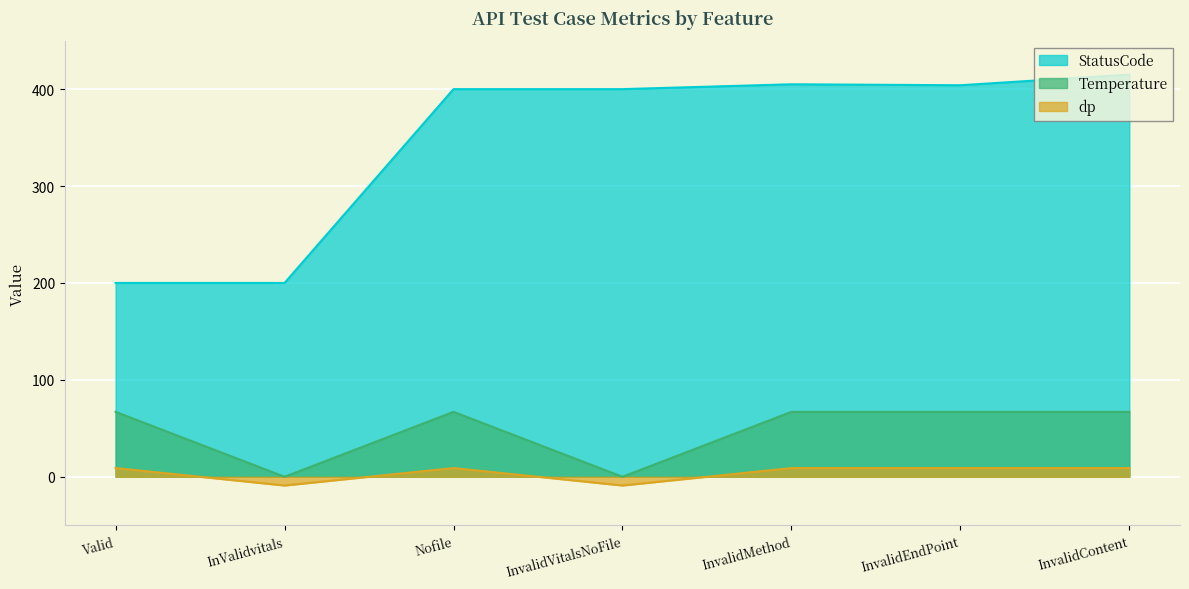

True or false: dp and StatusCode cross at least once.

False